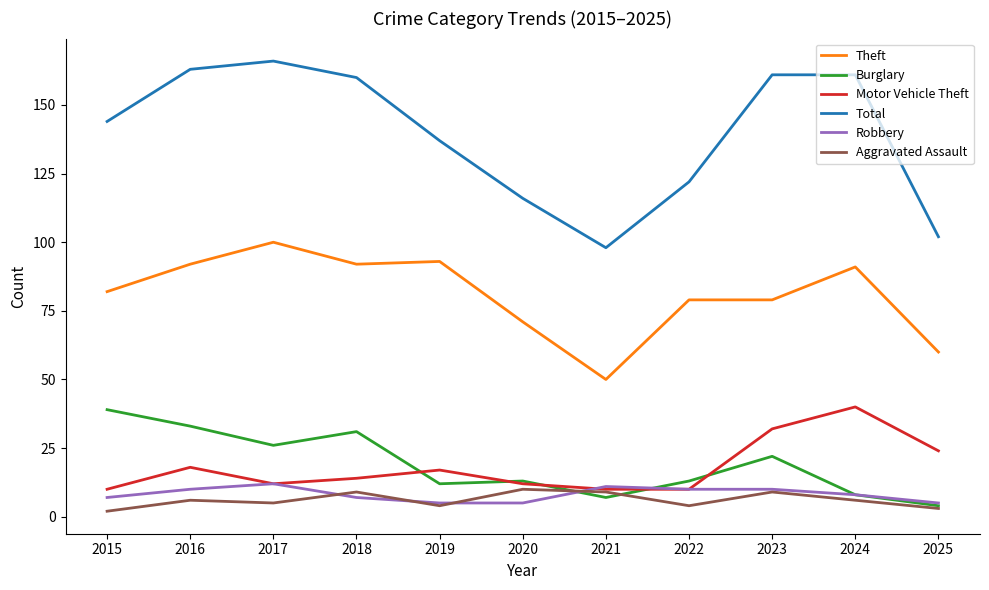

True or false: Total has a value of 137 at 2019.

True